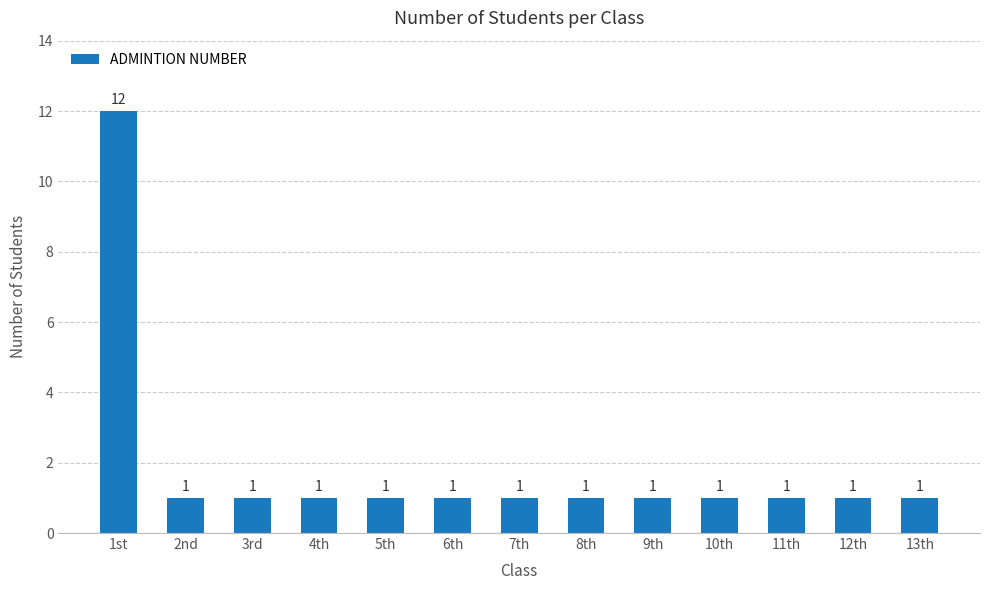

Reading left to right, extract all data points from this chart.

12	1	1	1	1	1	1	1	1	1	1	1	1